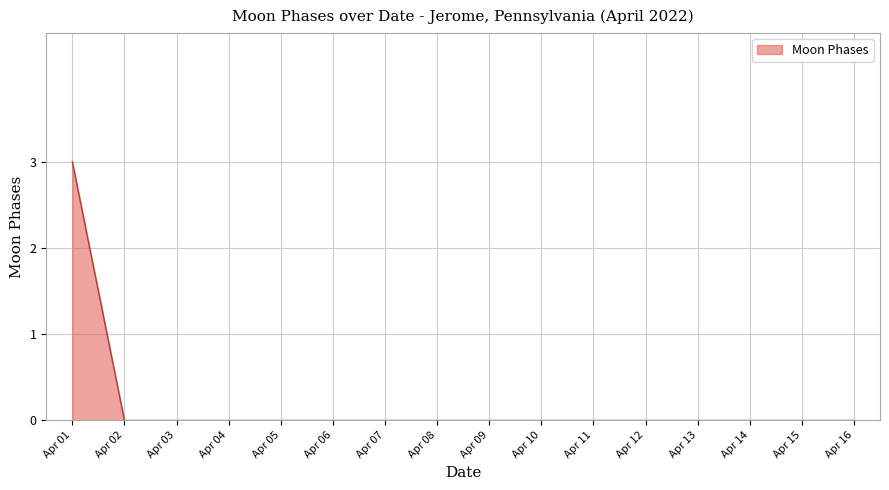

True or false: the data shows 1 at Apr 04.

False